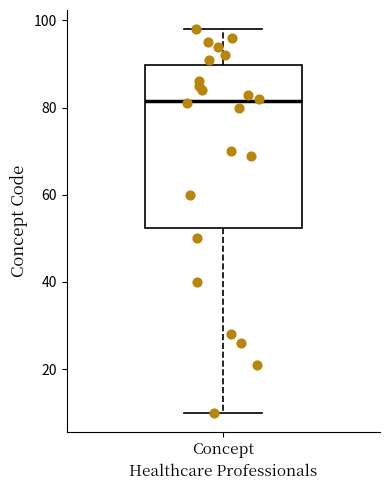

Transcribe this box plot: give where the median line is, the range the box spans, and where the two whiskers end, as read against the y-axis. The values are not printed on the chart, so give them approximately, as read against the axis.

median 82, box 52 to 90, whiskers 10 to 98